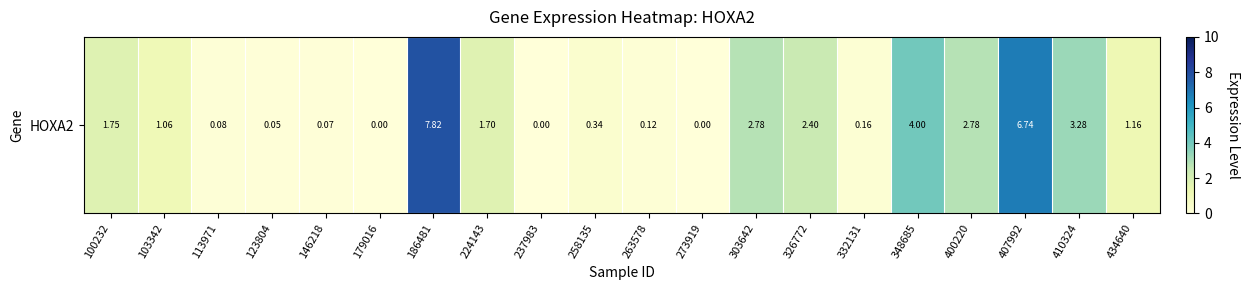

Reading left to right, what are all the values shown in this chart?

1.8	1.1	0.1	0.1	0.1	0.0	7.8	1.7	0.0	0.3	0.1	0.0	2.8	2.4	0.2	4.0	2.8	6.7	3.3	1.2